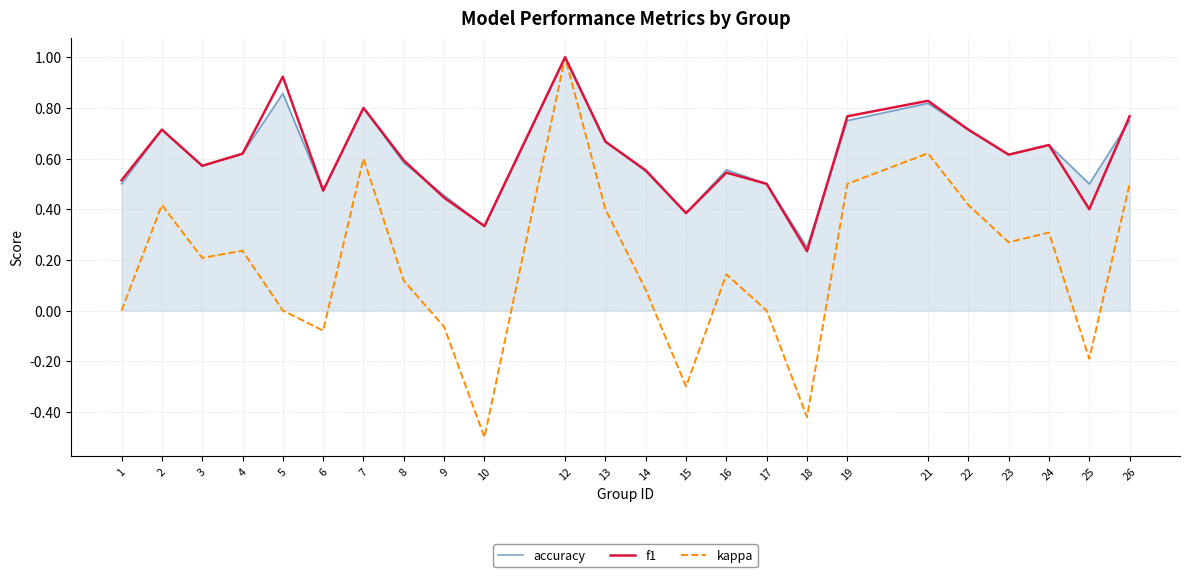

Which series changed the most between 13 and 24?

kappa